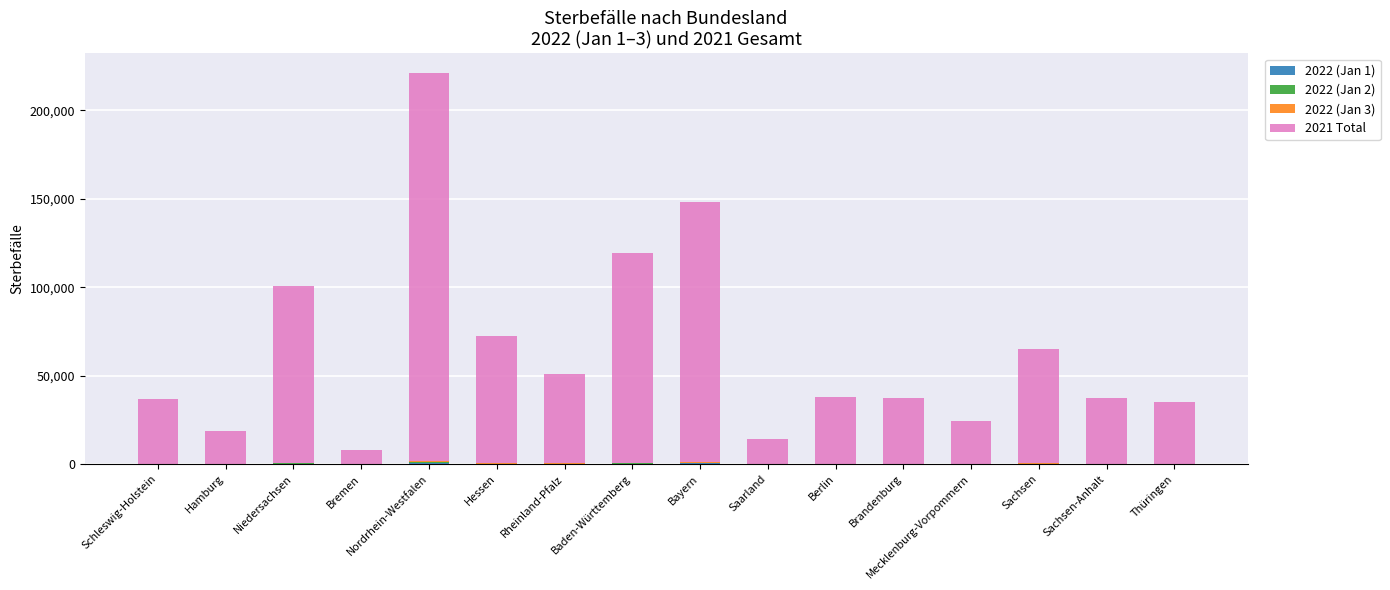

At which category is the sum across all series the highest?

Nordrhein-Westfalen